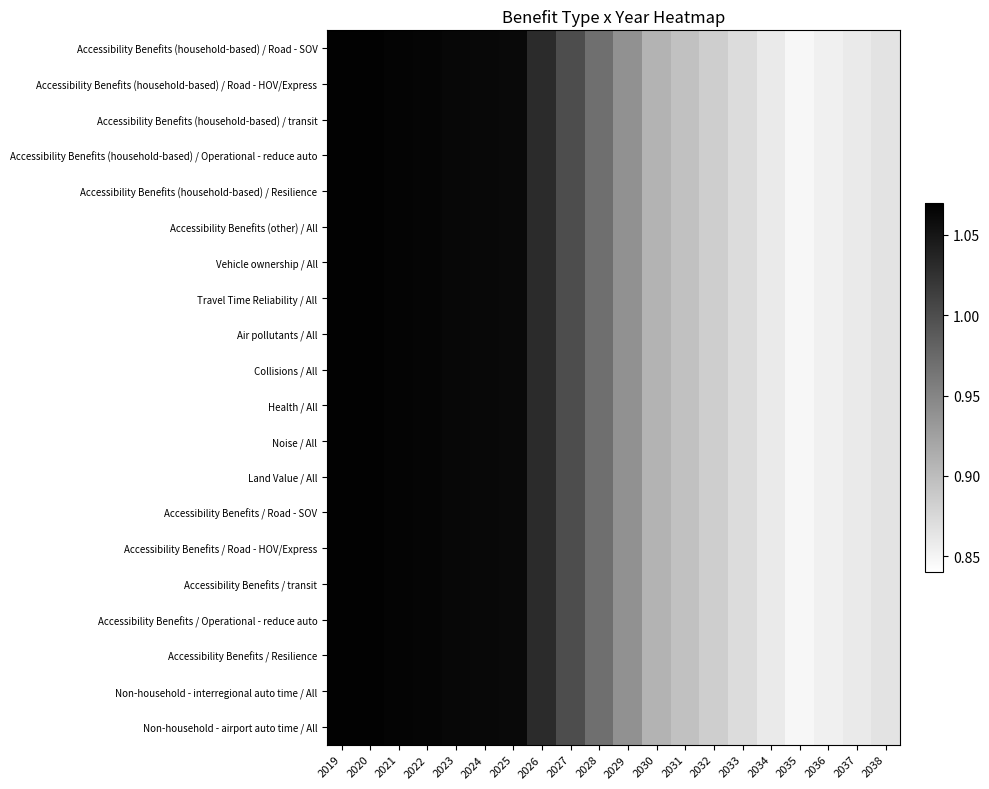

Reading left to right, extract all data points from this chart.

Accessibility Benefits (household-based) / Road - SOV: 2019=1.1	2020=1.1	2021=1.1	2022=1.1	2023=1.1	2024=1.1	2025=1.1	2026=1.0	2027=1.0	2028=1.0	2029=0.9	2030=0.9	2031=0.9	2032=0.9	2033=0.9	2034=0.9	2035=0.8	2036=0.9	2037=0.9	2038=0.9
Accessibility Benefits (household-based) / Road - HOV/Express: 2019=1.1	2020=1.1	2021=1.1	2022=1.1	2023=1.1	2024=1.1	2025=1.1	2026=1.0	2027=1.0	2028=1.0	2029=0.9	2030=0.9	2031=0.9	2032=0.9	2033=0.9	2034=0.9	2035=0.8	2036=0.9	2037=0.9	2038=0.9
Accessibility Benefits (household-based) / transit: 2019=1.1	2020=1.1	2021=1.1	2022=1.1	2023=1.1	2024=1.1	2025=1.1	2026=1.0	2027=1.0	2028=1.0	2029=0.9	2030=0.9	2031=0.9	2032=0.9	2033=0.9	2034=0.9	2035=0.8	2036=0.9	2037=0.9	2038=0.9
Accessibility Benefits (household-based) / Operational - reduce auto: 2019=1.1	2020=1.1	2021=1.1	2022=1.1	2023=1.1	2024=1.1	2025=1.1	2026=1.0	2027=1.0	2028=1.0	2029=0.9	2030=0.9	2031=0.9	2032=0.9	2033=0.9	2034=0.9	2035=0.8	2036=0.9	2037=0.9	2038=0.9
Accessibility Benefits (household-based) / Resilience: 2019=1.1	2020=1.1	2021=1.1	2022=1.1	2023=1.1	2024=1.1	2025=1.1	2026=1.0	2027=1.0	2028=1.0	2029=0.9	2030=0.9	2031=0.9	2032=0.9	2033=0.9	2034=0.9	2035=0.8	2036=0.9	2037=0.9	2038=0.9
Accessibility Benefits (other) / All: 2019=1.1	2020=1.1	2021=1.1	2022=1.1	2023=1.1	2024=1.1	2025=1.1	2026=1.0	2027=1.0	2028=1.0	2029=0.9	2030=0.9	2031=0.9	2032=0.9	2033=0.9	2034=0.9	2035=0.8	2036=0.9	2037=0.9	2038=0.9
Vehicle ownership / All: 2019=1.1	2020=1.1	2021=1.1	2022=1.1	2023=1.1	2024=1.1	2025=1.1	2026=1.0	2027=1.0	2028=1.0	2029=0.9	2030=0.9	2031=0.9	2032=0.9	2033=0.9	2034=0.9	2035=0.8	2036=0.9	2037=0.9	2038=0.9
Travel Time Reliability / All: 2019=1.1	2020=1.1	2021=1.1	2022=1.1	2023=1.1	2024=1.1	2025=1.1	2026=1.0	2027=1.0	2028=1.0	2029=0.9	2030=0.9	2031=0.9	2032=0.9	2033=0.9	2034=0.9	2035=0.8	2036=0.9	2037=0.9	2038=0.9
Air pollutants / All: 2019=1.1	2020=1.1	2021=1.1	2022=1.1	2023=1.1	2024=1.1	2025=1.1	2026=1.0	2027=1.0	2028=1.0	2029=0.9	2030=0.9	2031=0.9	2032=0.9	2033=0.9	2034=0.9	2035=0.8	2036=0.9	2037=0.9	2038=0.9
Collisions / All: 2019=1.1	2020=1.1	2021=1.1	2022=1.1	2023=1.1	2024=1.1	2025=1.1	2026=1.0	2027=1.0	2028=1.0	2029=0.9	2030=0.9	2031=0.9	2032=0.9	2033=0.9	2034=0.9	2035=0.8	2036=0.9	2037=0.9	2038=0.9
Health / All: 2019=1.1	2020=1.1	2021=1.1	2022=1.1	2023=1.1	2024=1.1	2025=1.1	2026=1.0	2027=1.0	2028=1.0	2029=0.9	2030=0.9	2031=0.9	2032=0.9	2033=0.9	2034=0.9	2035=0.8	2036=0.9	2037=0.9	2038=0.9
Noise / All: 2019=1.1	2020=1.1	2021=1.1	2022=1.1	2023=1.1	2024=1.1	2025=1.1	2026=1.0	2027=1.0	2028=1.0	2029=0.9	2030=0.9	2031=0.9	2032=0.9	2033=0.9	2034=0.9	2035=0.8	2036=0.9	2037=0.9	2038=0.9
Land Value / All: 2019=1.1	2020=1.1	2021=1.1	2022=1.1	2023=1.1	2024=1.1	2025=1.1	2026=1.0	2027=1.0	2028=1.0	2029=0.9	2030=0.9	2031=0.9	2032=0.9	2033=0.9	2034=0.9	2035=0.8	2036=0.9	2037=0.9	2038=0.9
Accessibility Benefits / Road - SOV: 2019=1.1	2020=1.1	2021=1.1	2022=1.1	2023=1.1	2024=1.1	2025=1.1	2026=1.0	2027=1.0	2028=1.0	2029=0.9	2030=0.9	2031=0.9	2032=0.9	2033=0.9	2034=0.9	2035=0.8	2036=0.9	2037=0.9	2038=0.9
Accessibility Benefits / Road - HOV/Express: 2019=1.1	2020=1.1	2021=1.1	2022=1.1	2023=1.1	2024=1.1	2025=1.1	2026=1.0	2027=1.0	2028=1.0	2029=0.9	2030=0.9	2031=0.9	2032=0.9	2033=0.9	2034=0.9	2035=0.8	2036=0.9	2037=0.9	2038=0.9
Accessibility Benefits / transit: 2019=1.1	2020=1.1	2021=1.1	2022=1.1	2023=1.1	2024=1.1	2025=1.1	2026=1.0	2027=1.0	2028=1.0	2029=0.9	2030=0.9	2031=0.9	2032=0.9	2033=0.9	2034=0.9	2035=0.8	2036=0.9	2037=0.9	2038=0.9
Accessibility Benefits / Operational - reduce auto: 2019=1.1	2020=1.1	2021=1.1	2022=1.1	2023=1.1	2024=1.1	2025=1.1	2026=1.0	2027=1.0	2028=1.0	2029=0.9	2030=0.9	2031=0.9	2032=0.9	2033=0.9	2034=0.9	2035=0.8	2036=0.9	2037=0.9	2038=0.9
Accessibility Benefits / Resilience: 2019=1.1	2020=1.1	2021=1.1	2022=1.1	2023=1.1	2024=1.1	2025=1.1	2026=1.0	2027=1.0	2028=1.0	2029=0.9	2030=0.9	2031=0.9	2032=0.9	2033=0.9	2034=0.9	2035=0.8	2036=0.9	2037=0.9	2038=0.9
Non-household - interregional auto time / All: 2019=1.1	2020=1.1	2021=1.1	2022=1.1	2023=1.1	2024=1.1	2025=1.1	2026=1.0	2027=1.0	2028=1.0	2029=0.9	2030=0.9	2031=0.9	2032=0.9	2033=0.9	2034=0.9	2035=0.8	2036=0.9	2037=0.9	2038=0.9
Non-household - airport auto time / All: 2019=1.1	2020=1.1	2021=1.1	2022=1.1	2023=1.1	2024=1.1	2025=1.1	2026=1.0	2027=1.0	2028=1.0	2029=0.9	2030=0.9	2031=0.9	2032=0.9	2033=0.9	2034=0.9	2035=0.8	2036=0.9	2037=0.9	2038=0.9